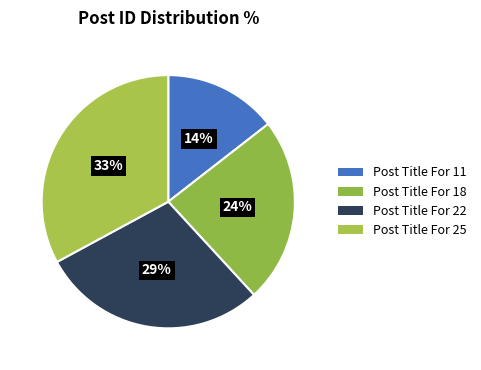

To the nearest percent, what is the combined percentage of Post Title For 11 and Post Title For 18?

38%